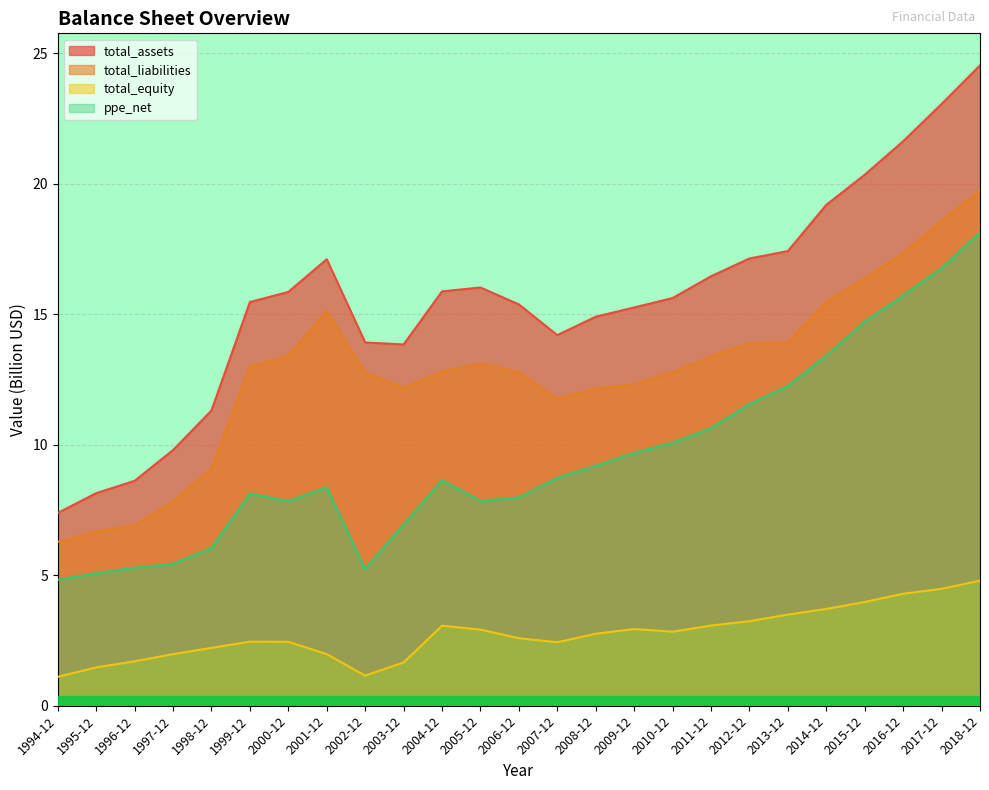

In ppe_net, how many points are higher than both neighbors (excluding endpoints)?

3